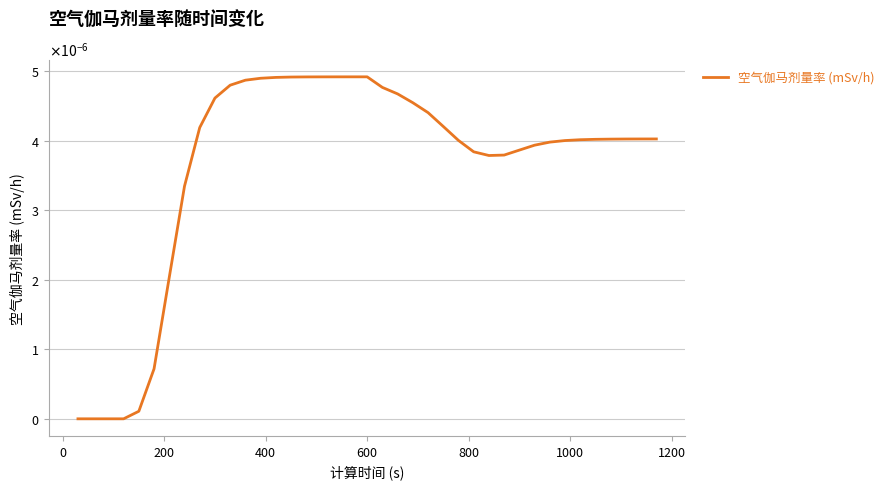

Is this an area chart (filled region under the line)?

No